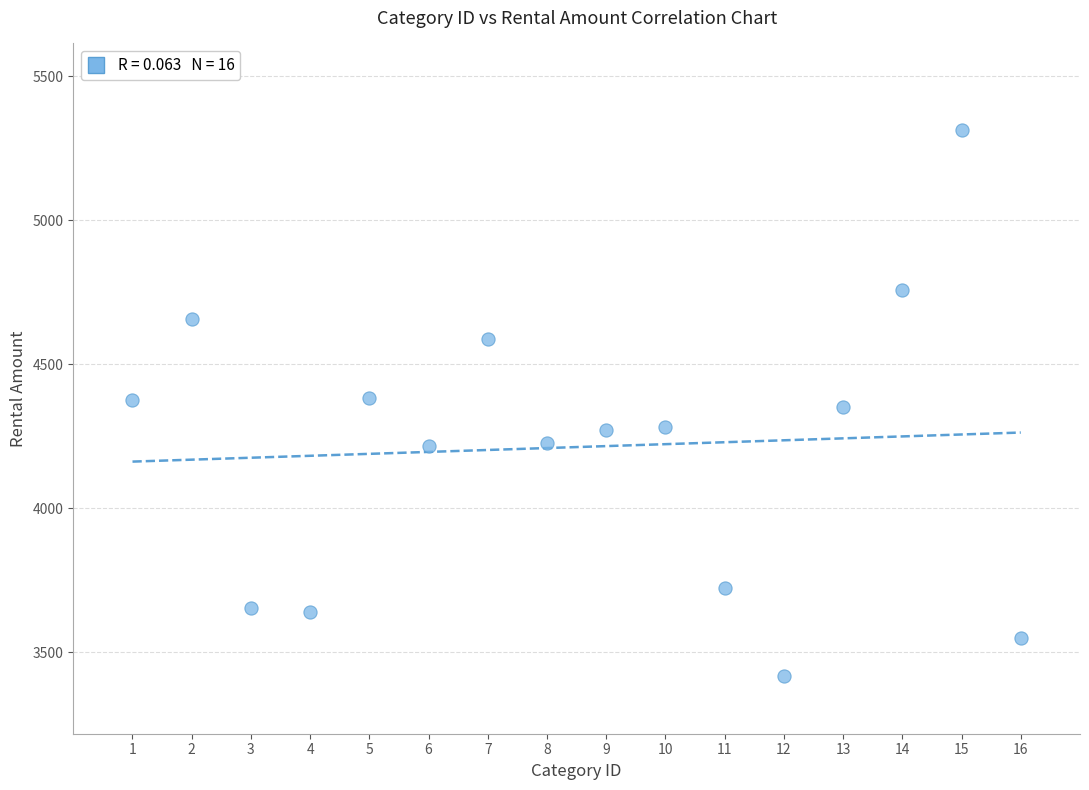

What is the range of X values (max minus min)?

15.0